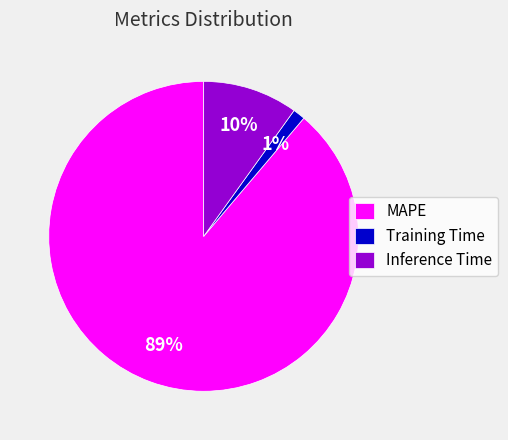

Which has a higher value, Training Time or Inference Time?

Inference Time